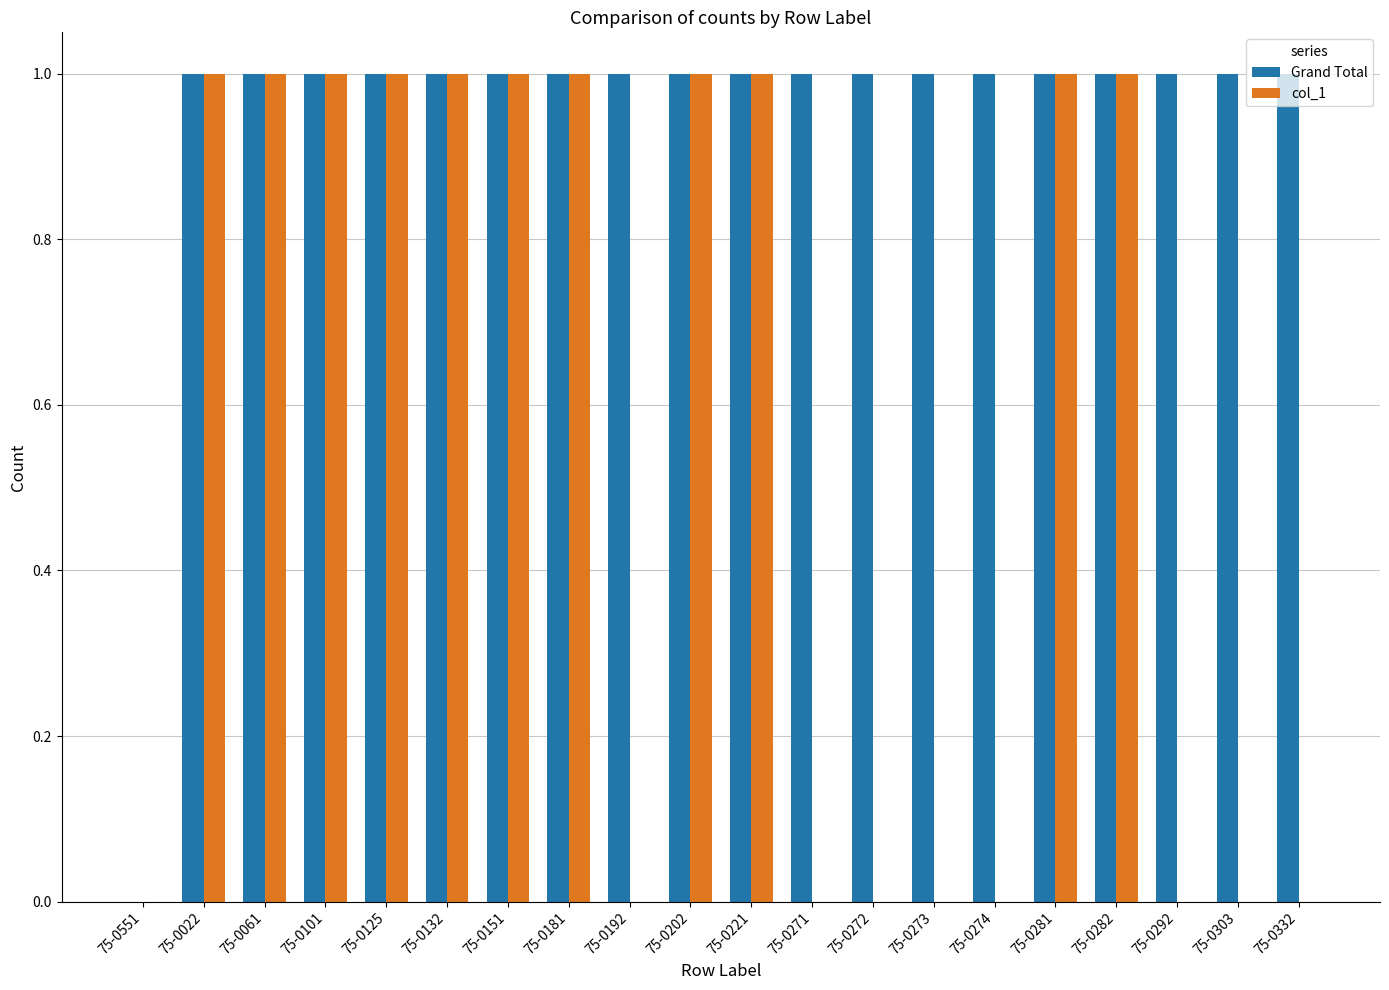

Between 75-0192 and 75-0282, which series saw the biggest shift?

col_1